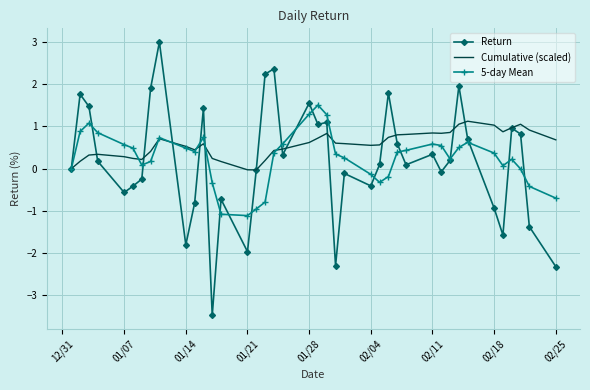

List the series in order of their overall mean, lowest first.

Return, 5-day Mean, Cumulative (scaled)